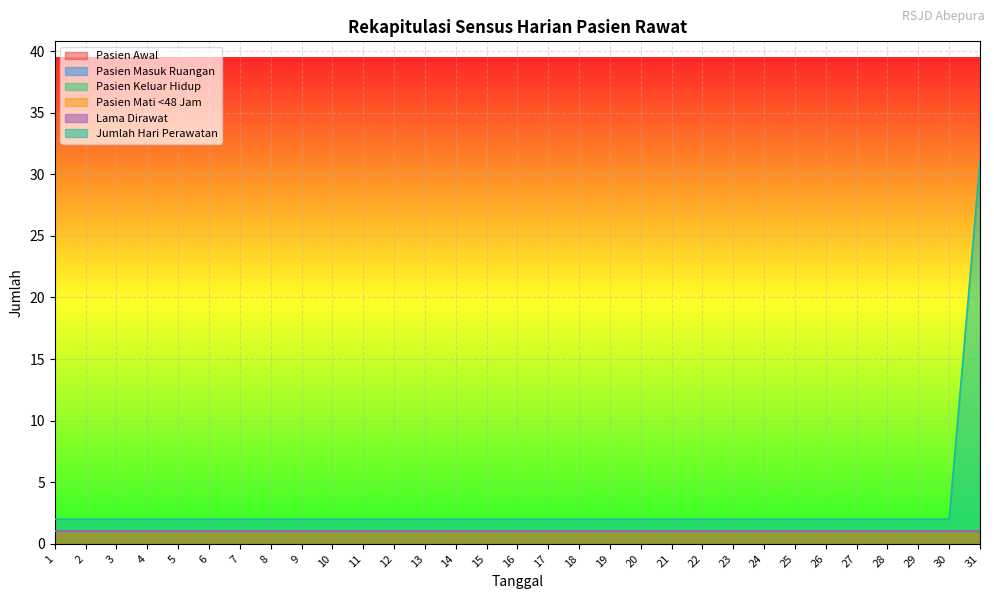

True or false: Pasien Masuk Ruangan and Lama Dirawat cross at least once.

False